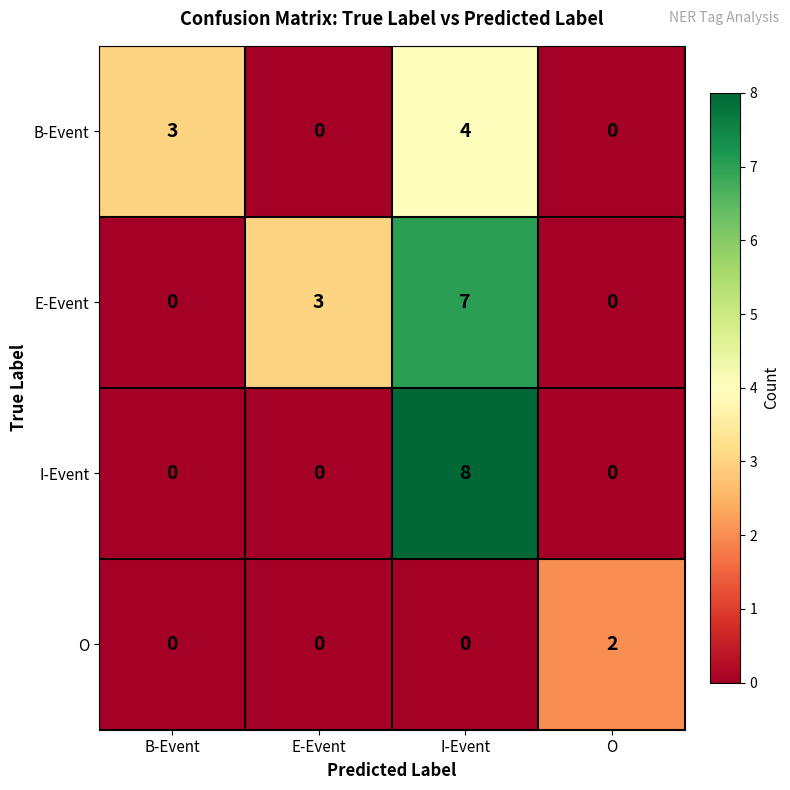

Which series has the largest total across all categories?

E-Event